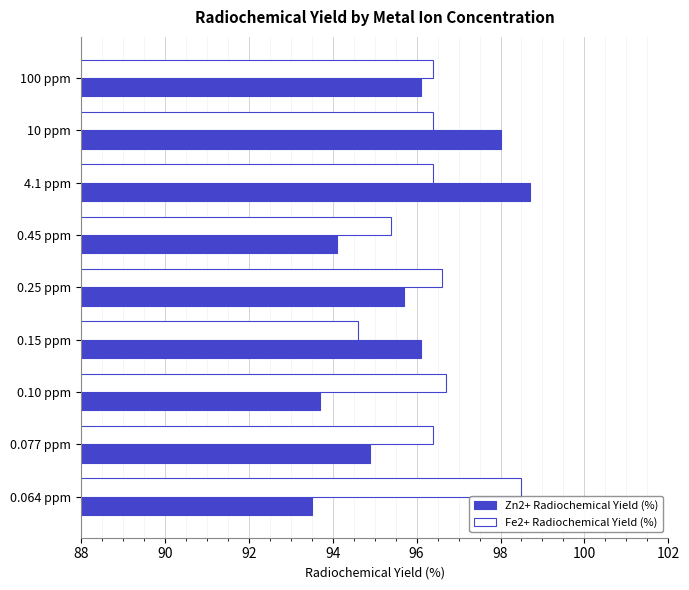

What value does the Fe2+ Radiochemical Yield (%) series have at 0.077 ppm?

96.4